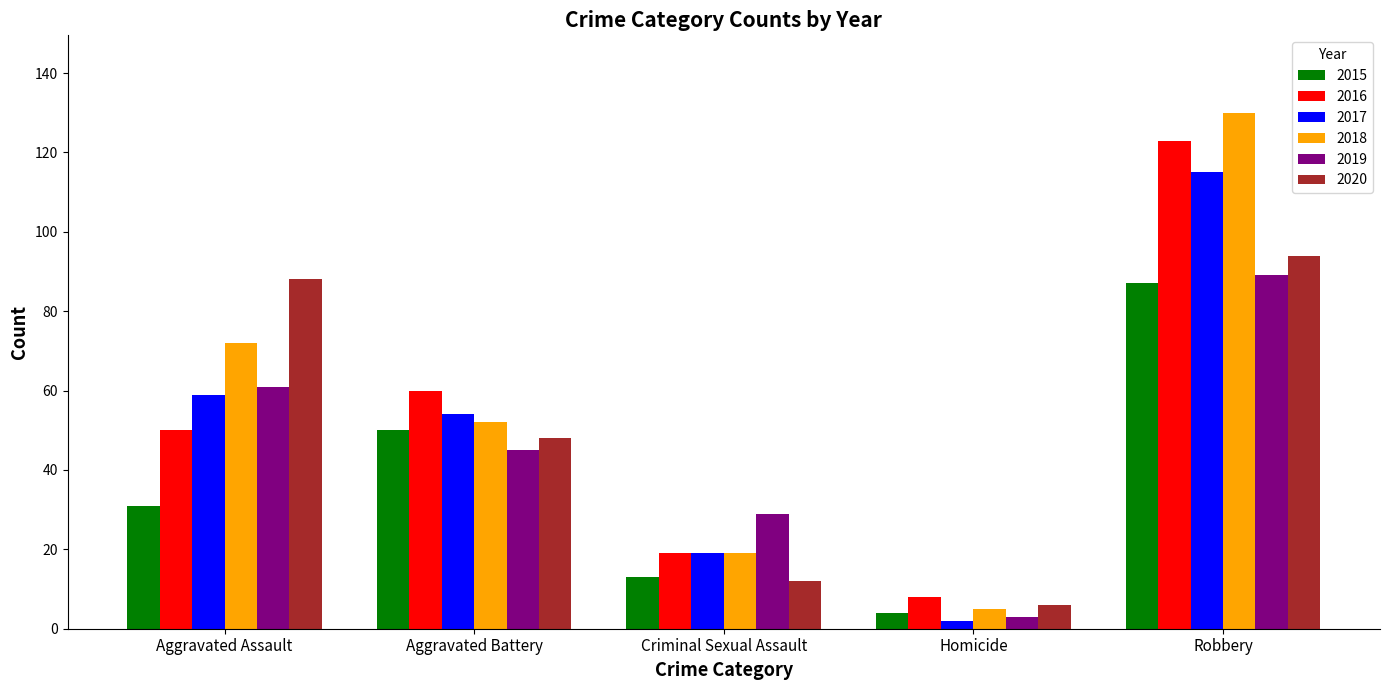

How many bars are there in total?

30